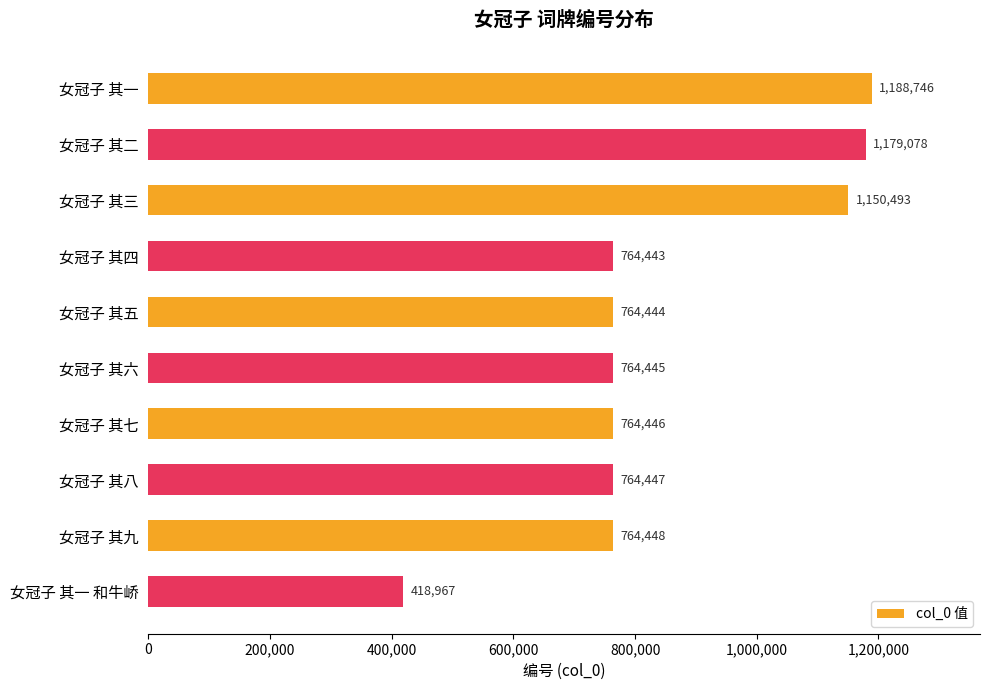

Reading top to bottom, transcribe all the data shown in this chart.

女冠子 其一=1188746	女冠子 其二=1179078	女冠子 其三=1150493	女冠子 其四=764443	女冠子 其五=764444	女冠子 其六=764445	女冠子 其七=764446	女冠子 其八=764447	女冠子 其九=764448	女冠子 其一 和牛峤=418967